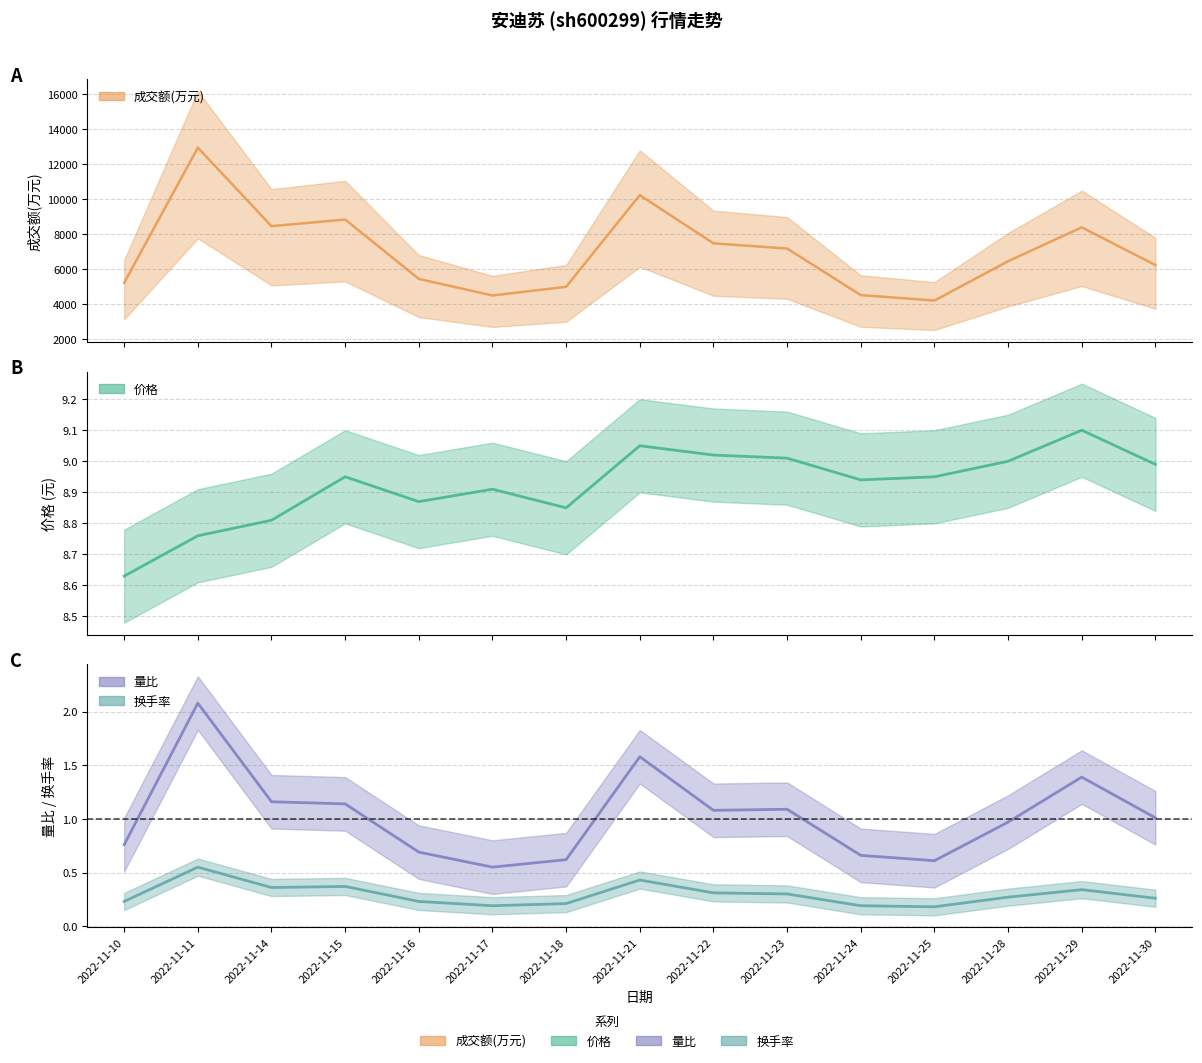

Which category has the lowest value in the 价格 series?

2022-11-10